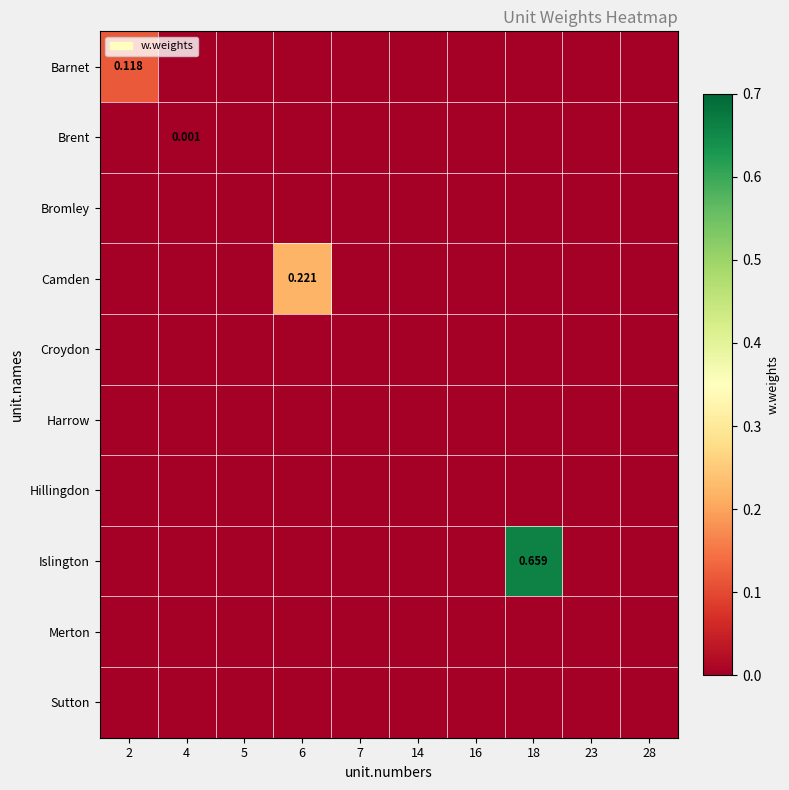

Which series has the largest range (max minus min)?

Islington